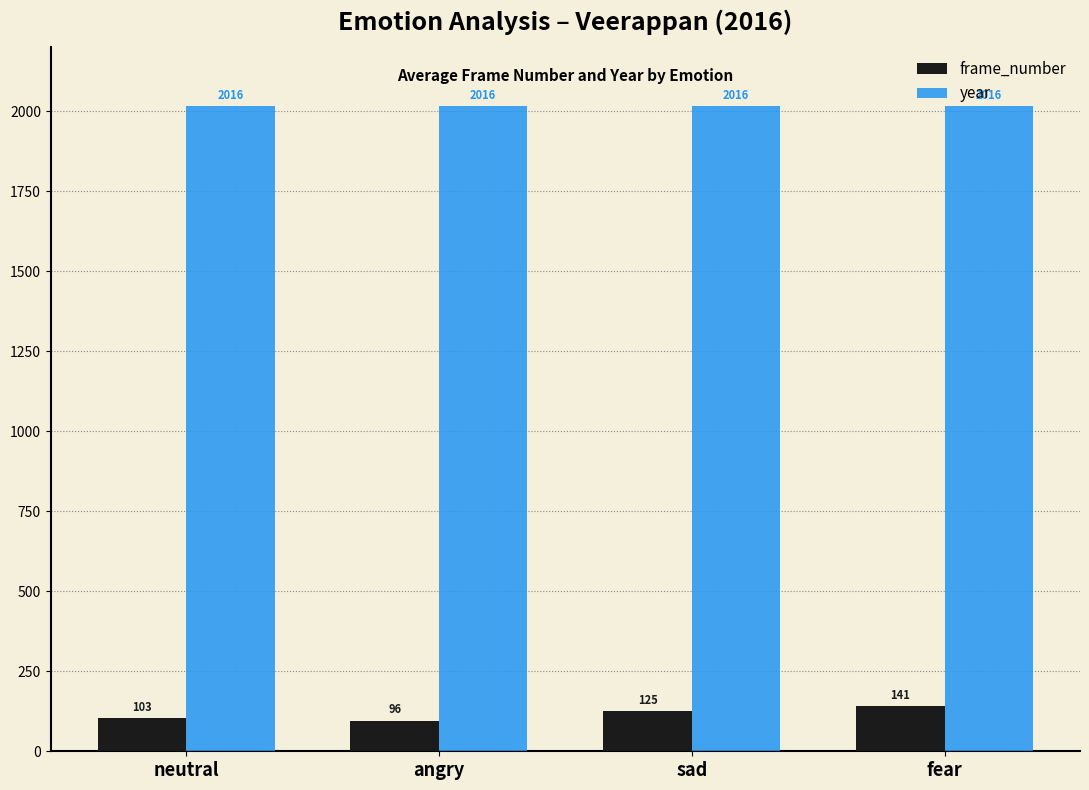

Reading right to left, transcribe all the data shown in this chart.

frame_number: fear=141	sad=125	angry=96	neutral=103
year: fear=2016	sad=2016	angry=2016	neutral=2016